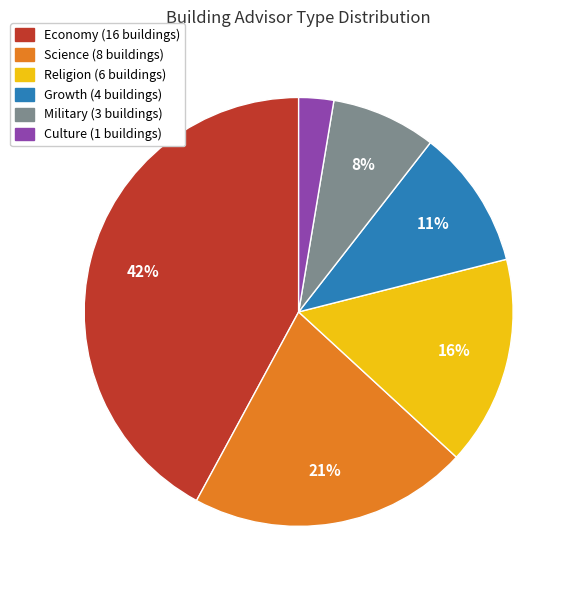

Does any single category account for the majority?

No